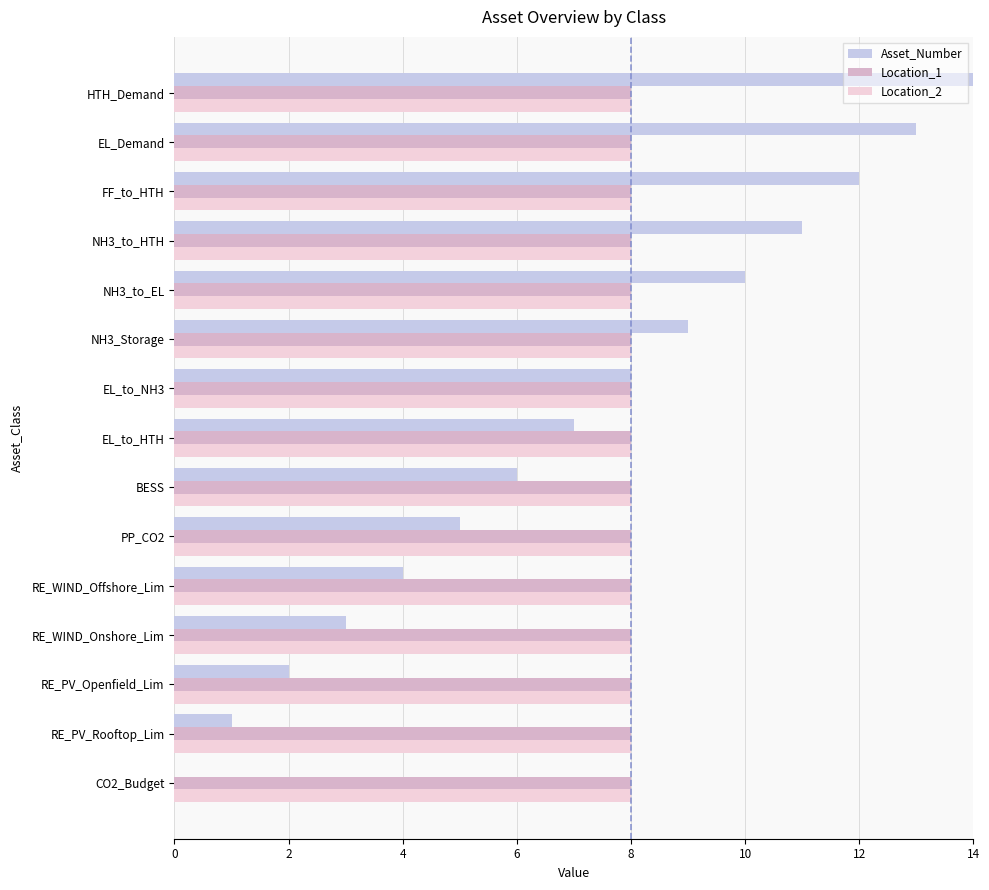

Which series changed the most between RE_WIND_Offshore_Lim and BESS?

Asset_Number